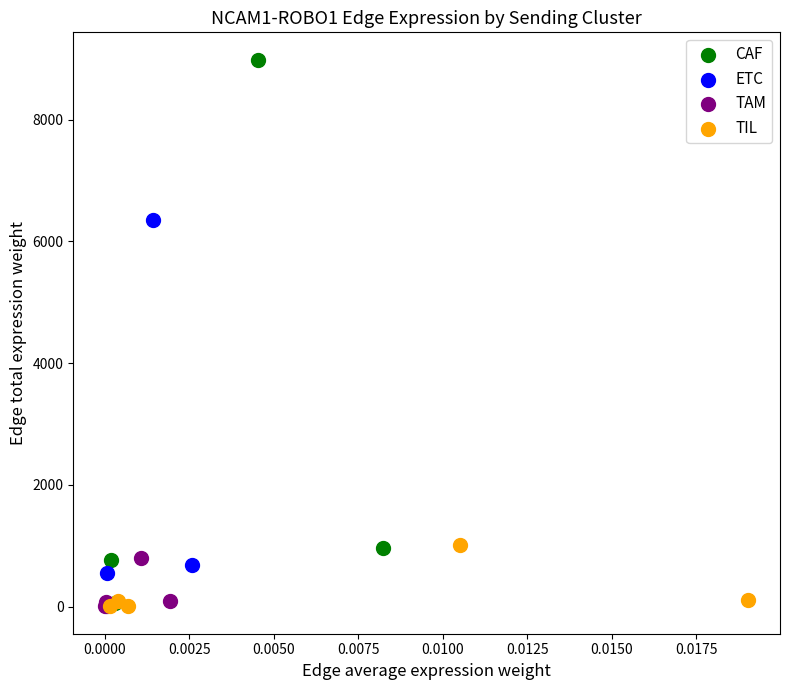

Which series has the largest Y range (max minus min)?

CAF